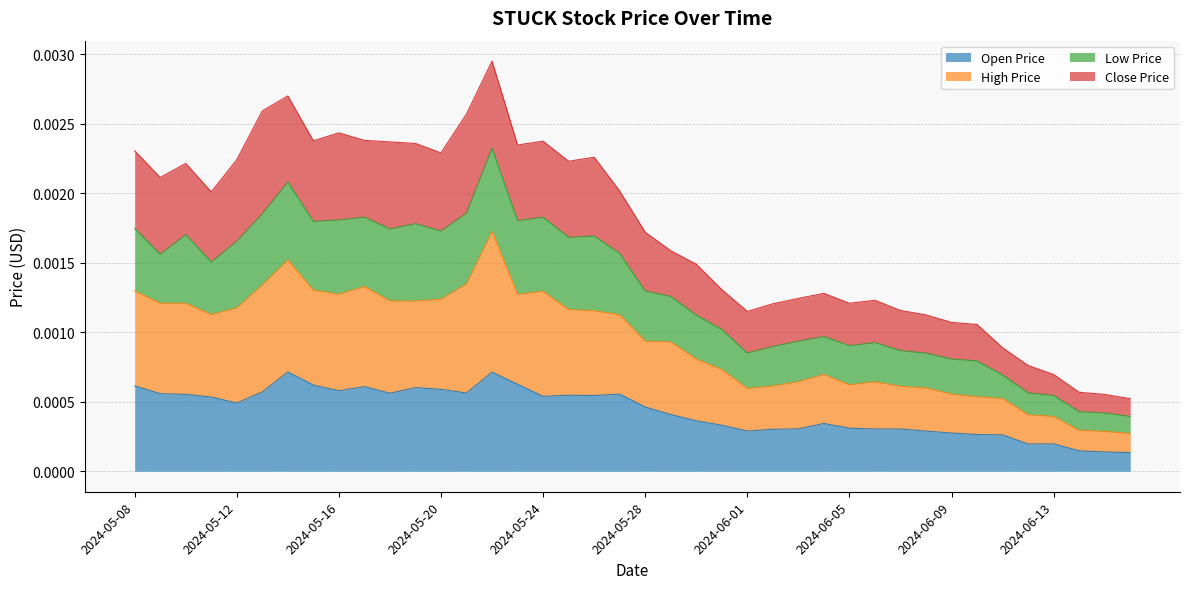

True or false: STUCK_LOW_PRICE_USD has a value of 0.0 at 2024-06-12.

True